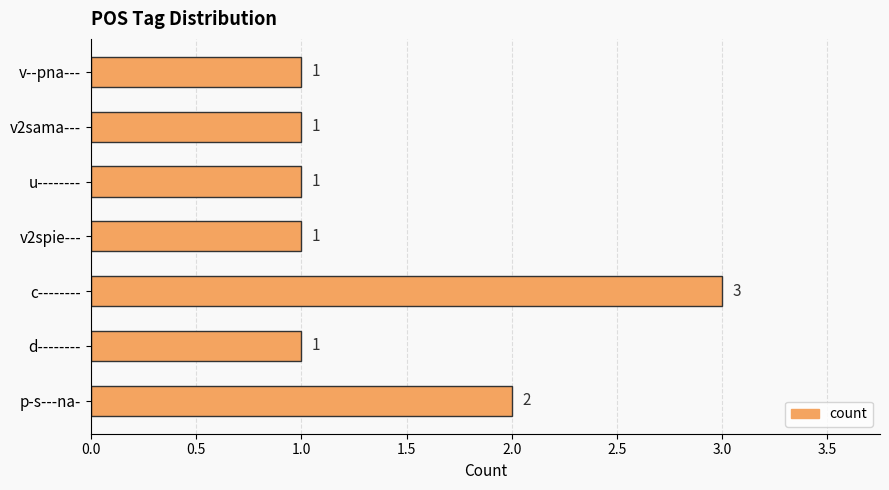

What is the sum of the values at v2sama--- and p-s---na-?

3